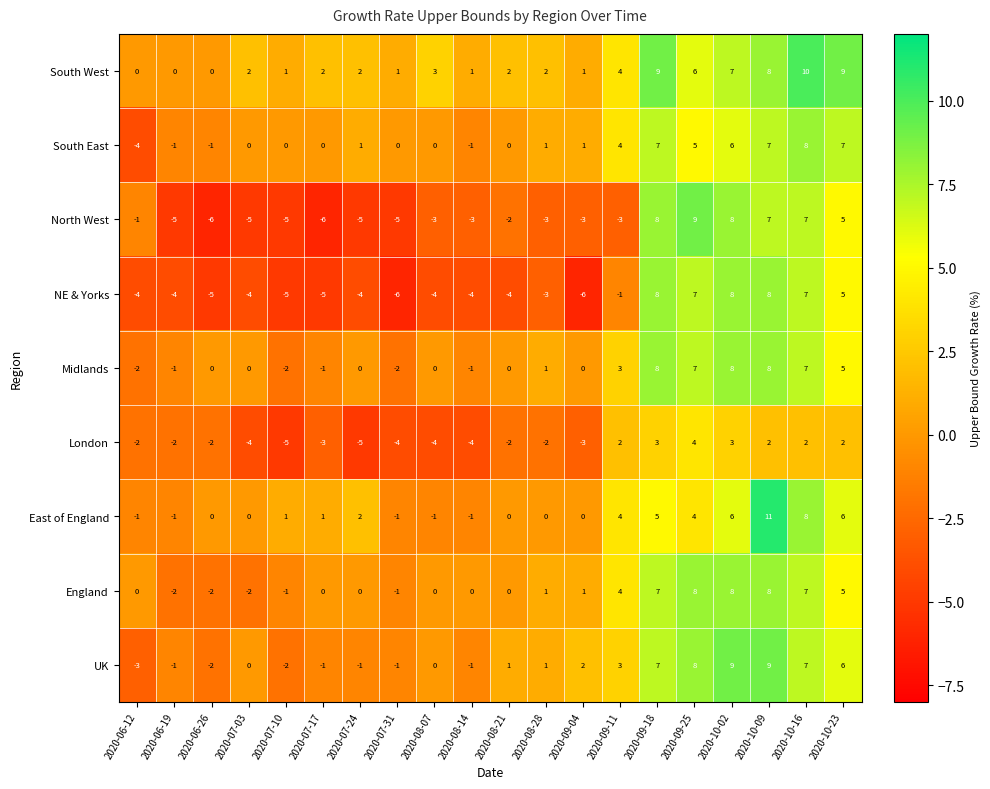

What is the total value across all series at 2020-06-12?

-17